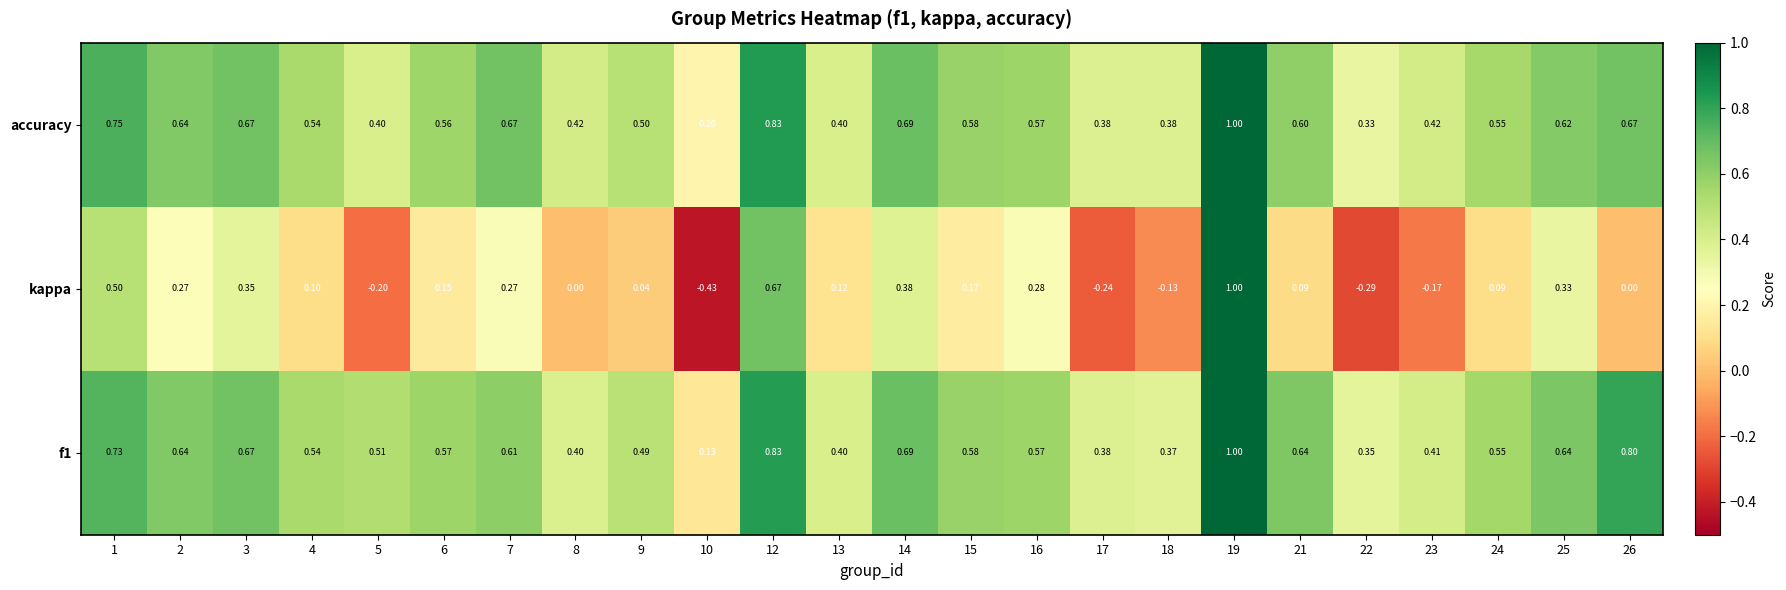

Which series has the widest spread of values?

kappa